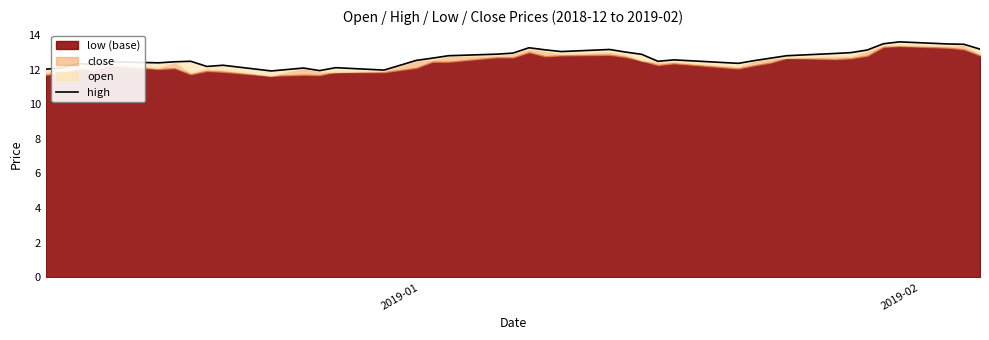

Count the number of categories in the chart.

40